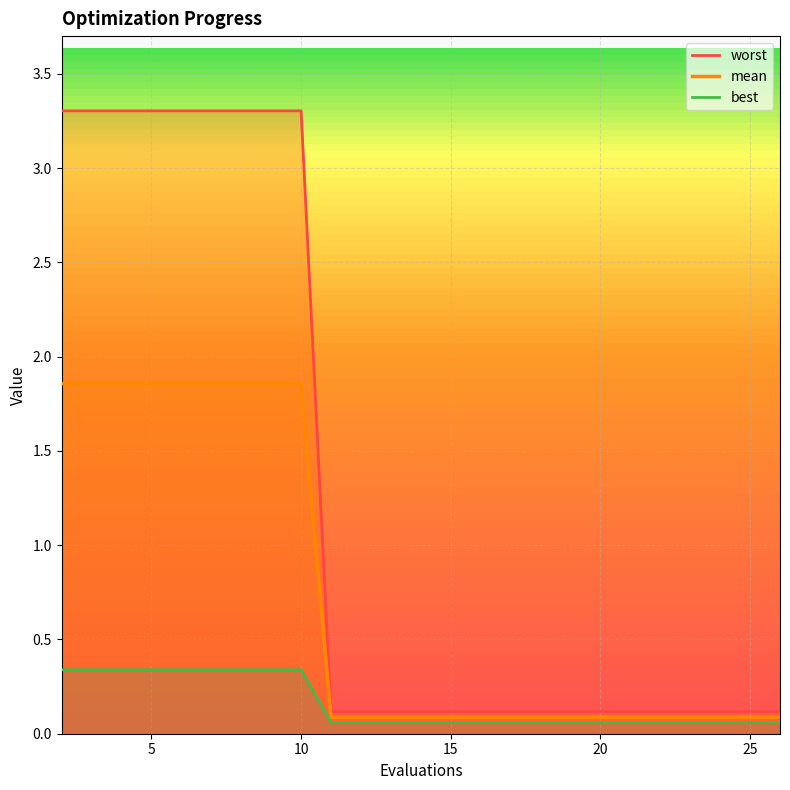

What is the sum of the worst values at 5 and 13?

3.4